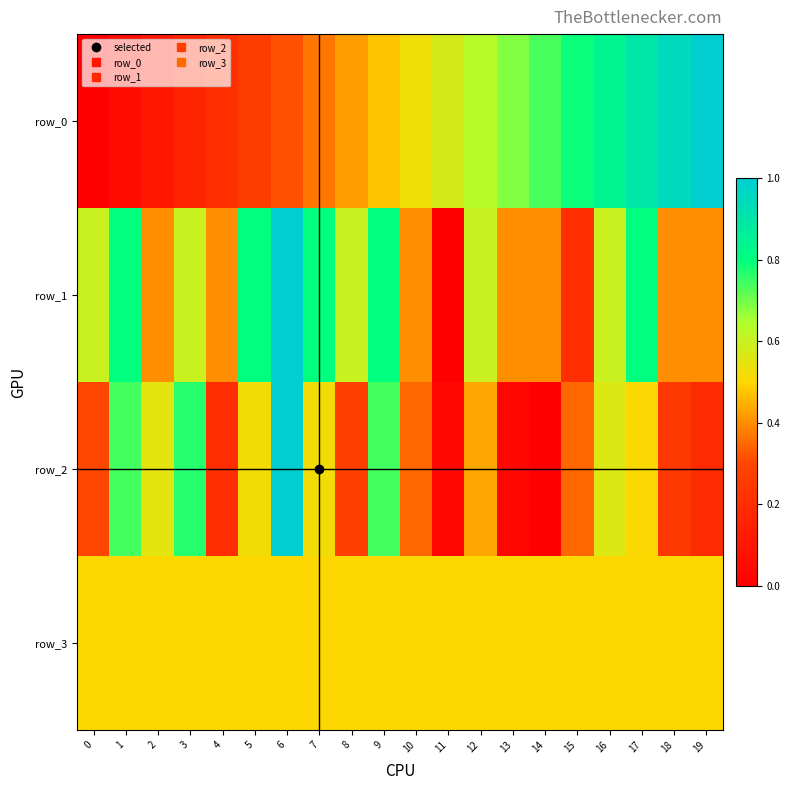

Is it true that row_2 equals 0.2 at 4?

True